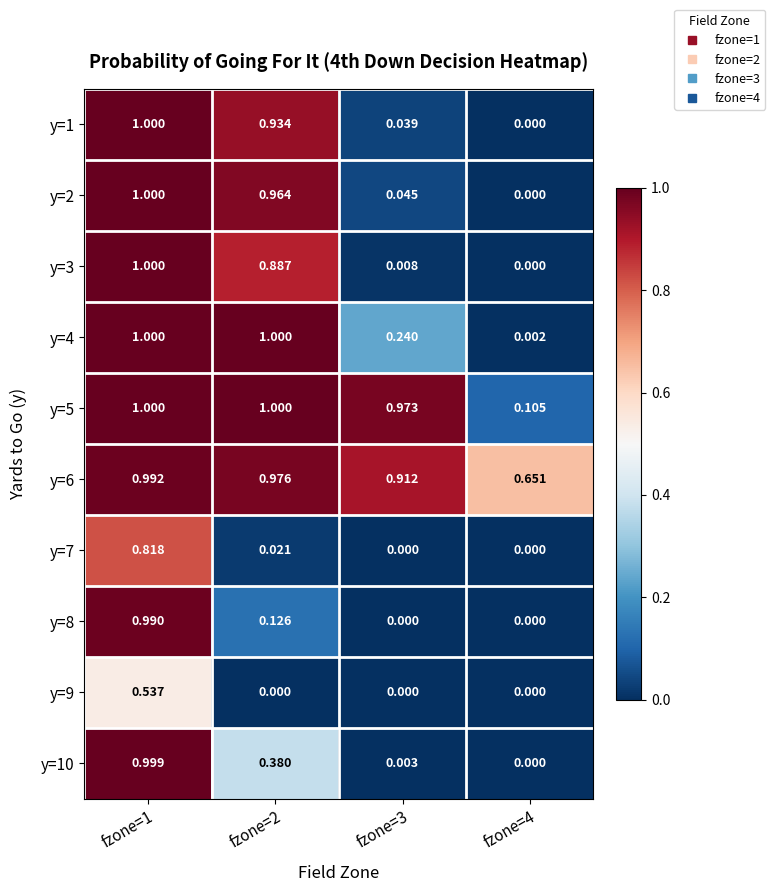

Is the value of y=8 at fzone=2 greater than the value of y=1 at fzone=4?

Yes